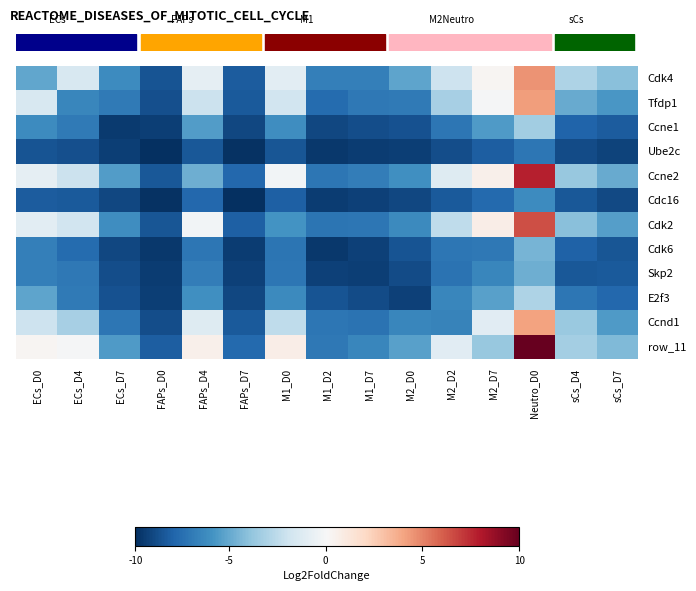

What is the greatest value displayed?

1031